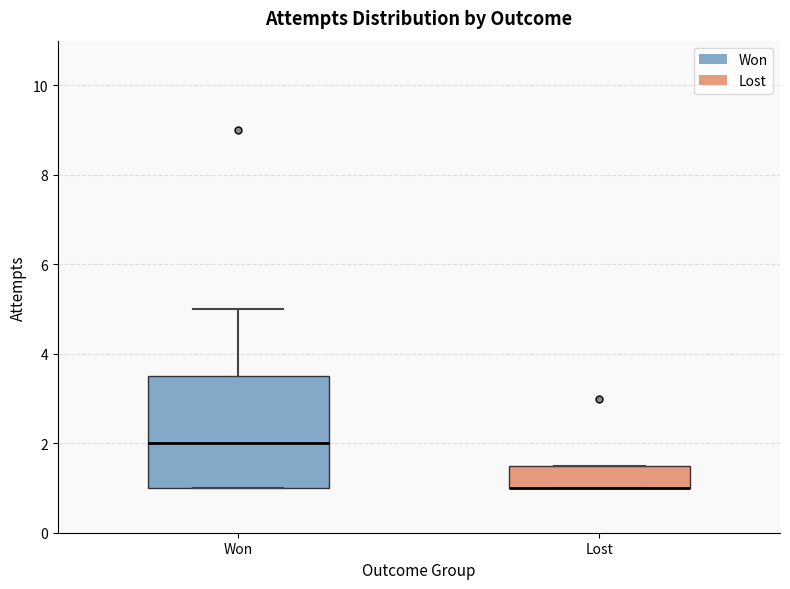

Where does the median line of the box for Won sit on the y-axis? The values are not printed on the chart, so give them approximately, as read against the axis.

2.0